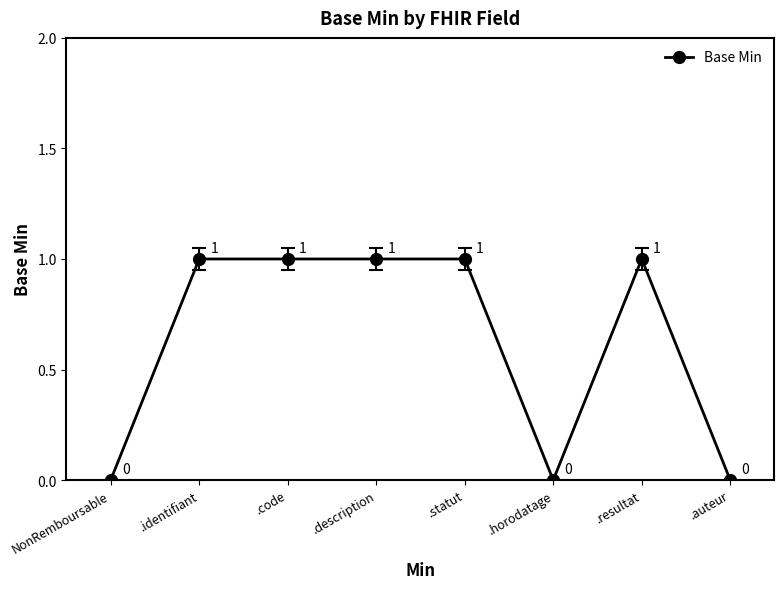

Is it true that the value at .code is 1?

True